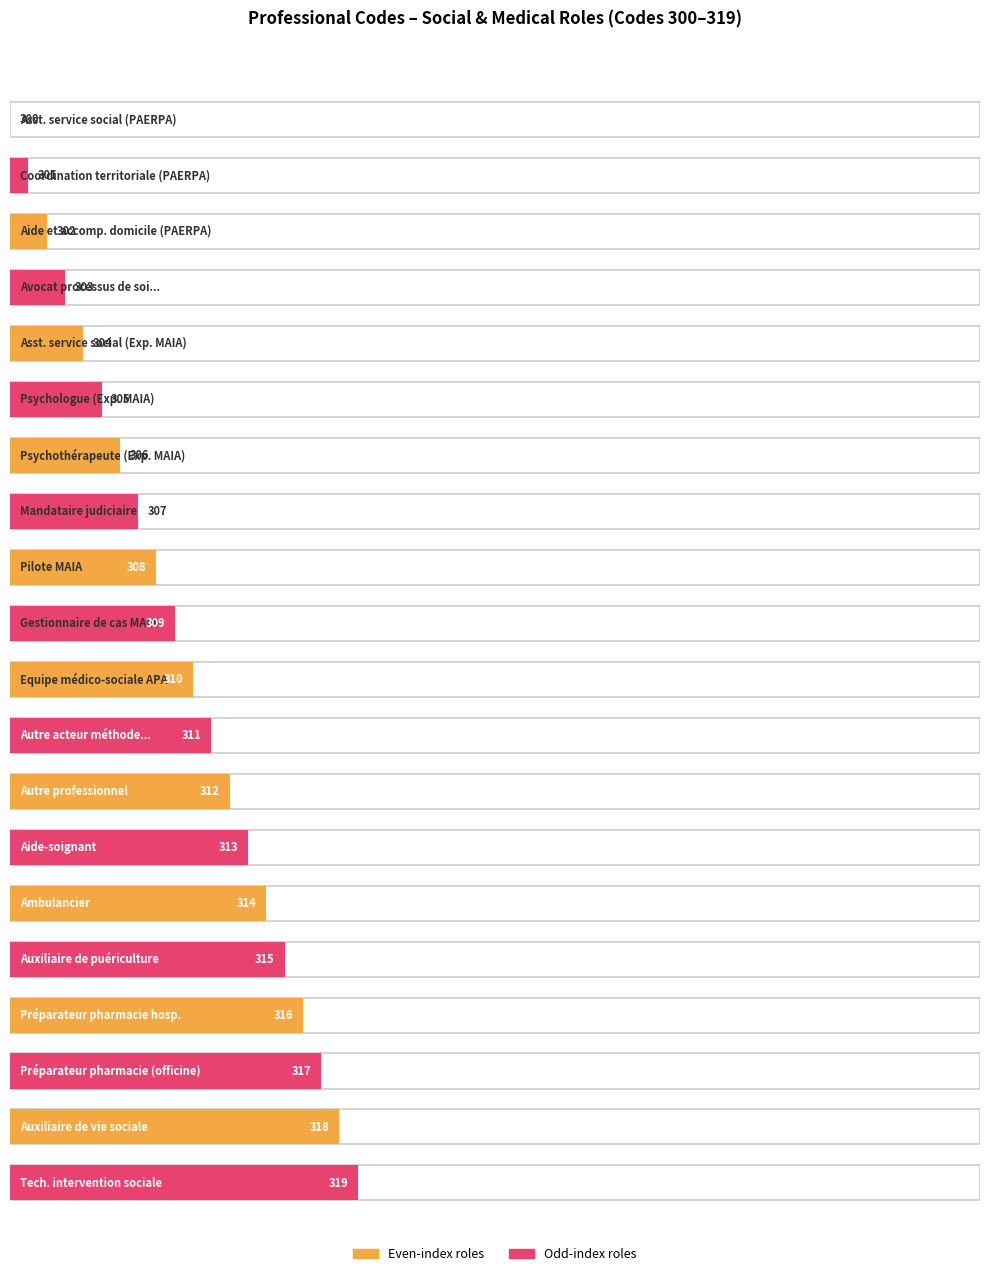

True or false: the data shows 163 at 316.

False